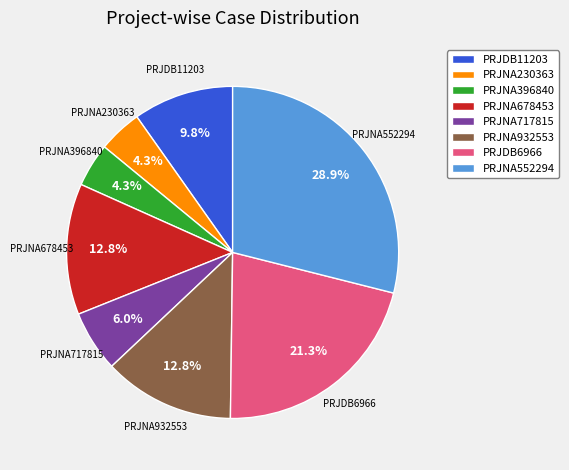

Is there a majority slice in this chart?

No